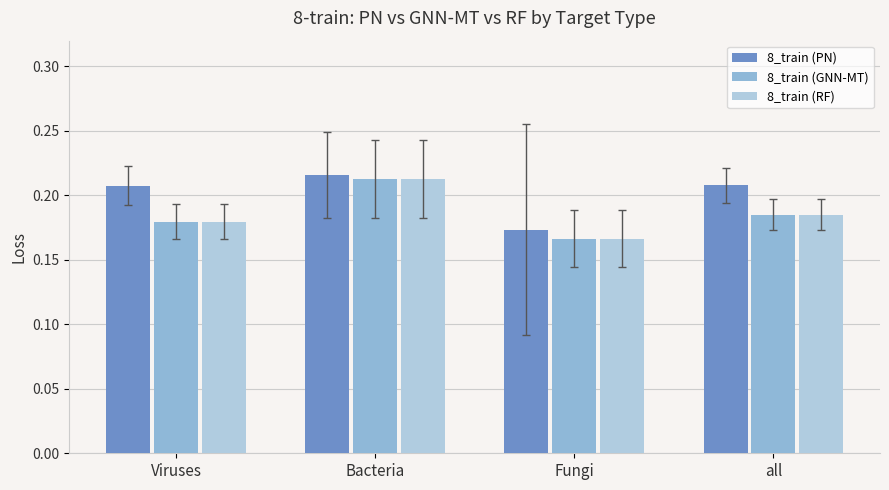

At which category is the sum across all series the highest?

Bacteria